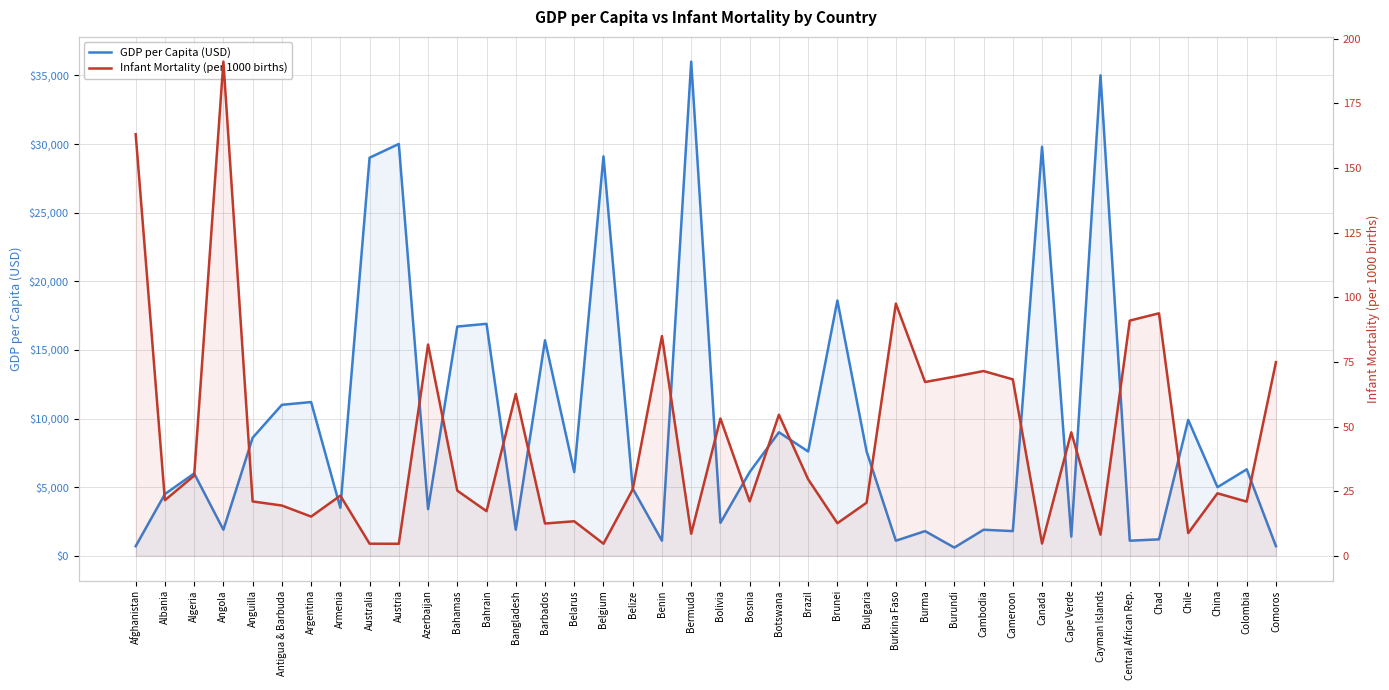

At which category is the sum across all series the highest?

Bermuda